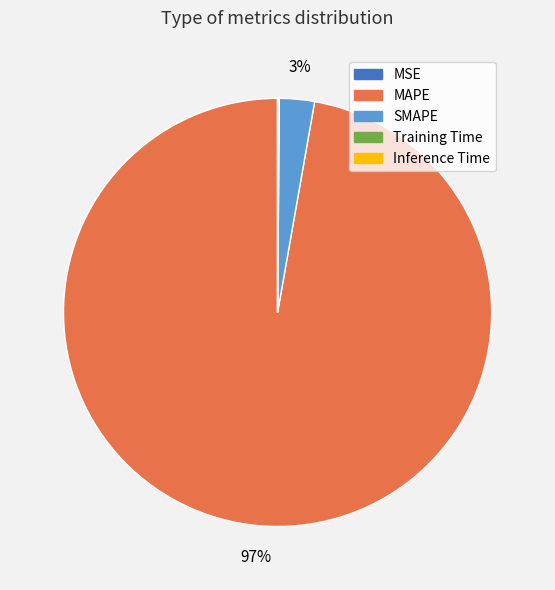

The MAPE slice represents 97% of the pie. True or false?

True